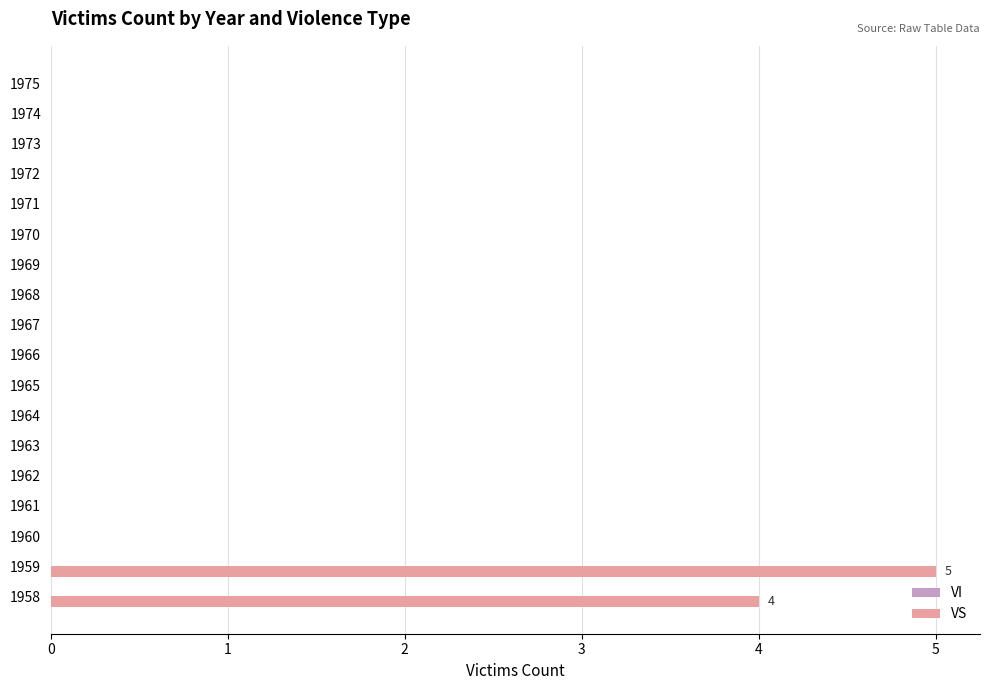

Are the bars horizontal?

Yes